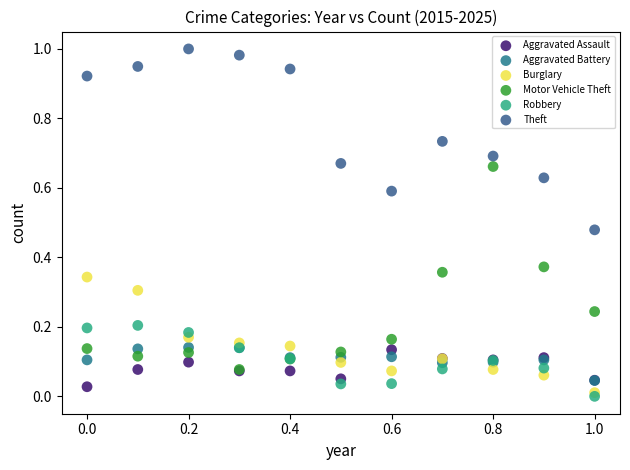

What are all the series names shown in the legend?

Aggravated Assault, Aggravated Battery, Burglary, Motor Vehicle Theft, Robbery, Theft